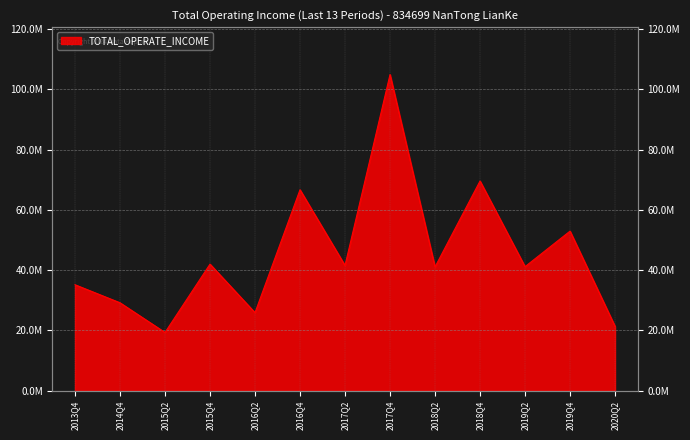

What value does the data have at 2015Q2?

19336940.5